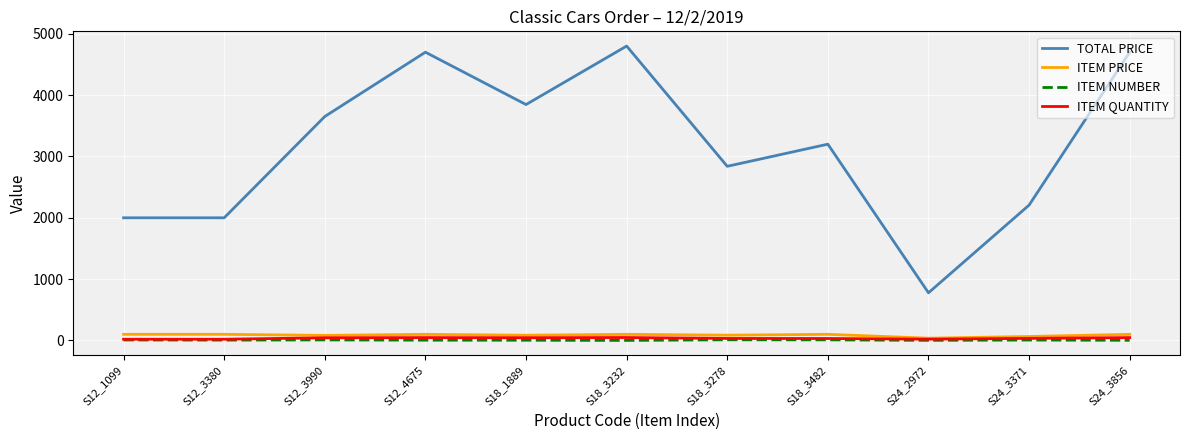

Is the value of TOTAL PRICE at S24_3856 greater than the value of ITEM PRICE at S12_4675?

Yes